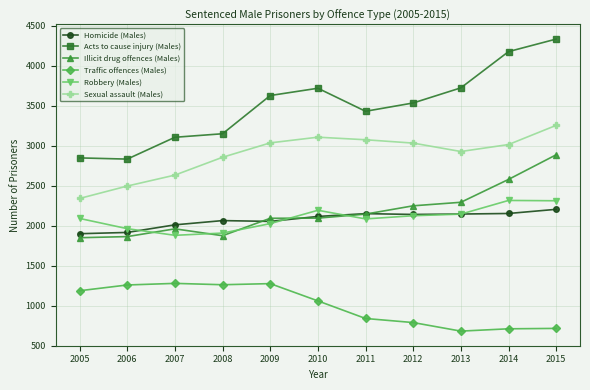

At how many categories does at least one series exceed 4282?

1